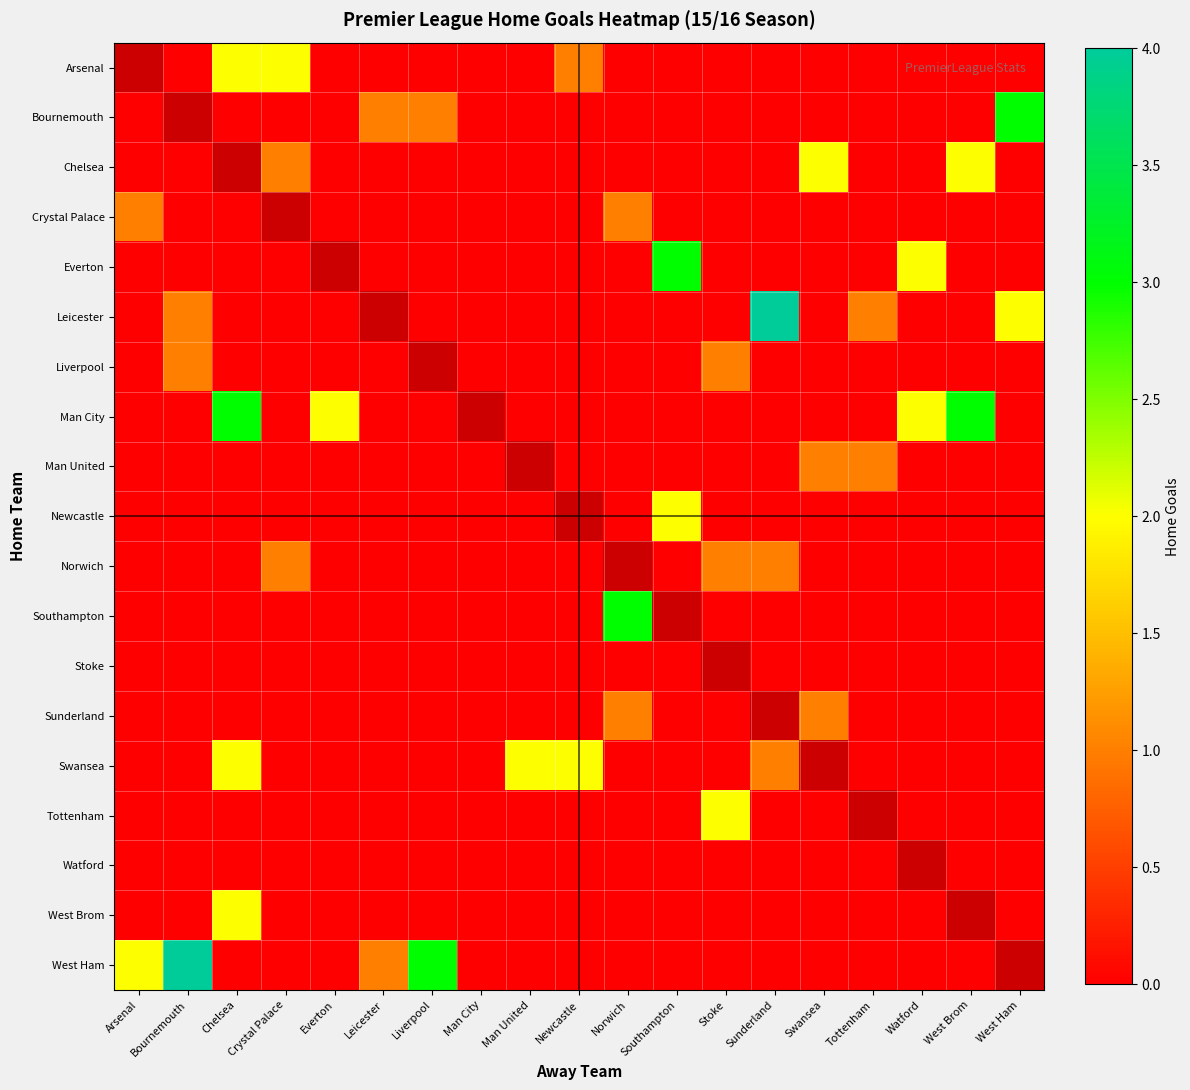

How many values in the Tottenham series exceed 0?

1